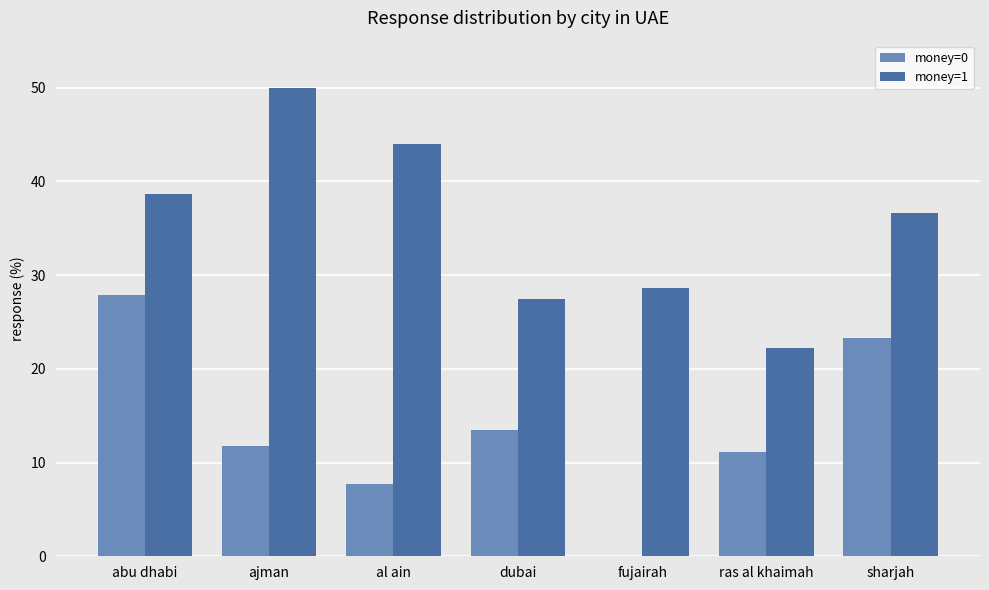

The money=0 series shows 2.5 at al ain. True or false?

False